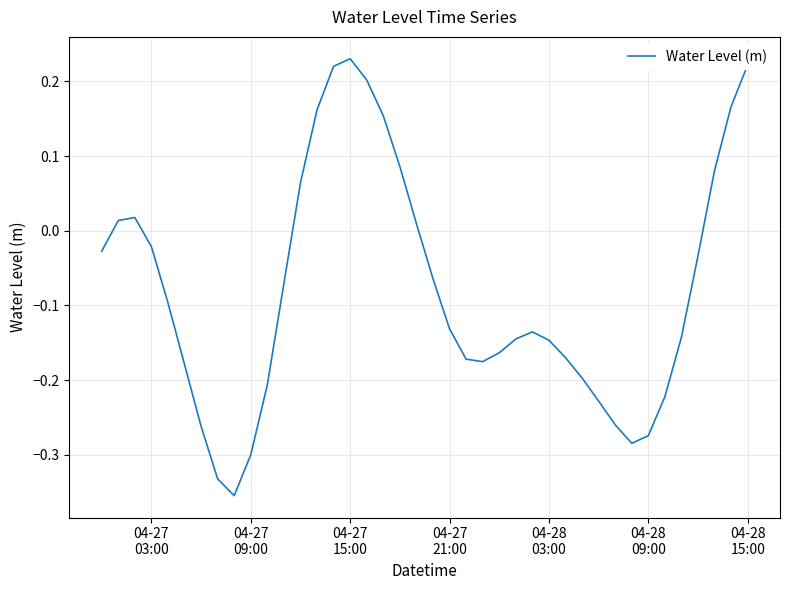

What is the difference between the maximum and minimum values?

0.6